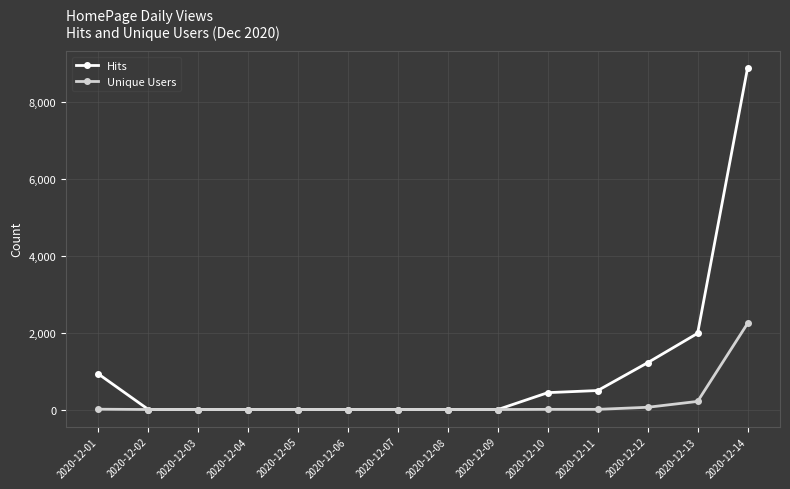

How many lines are shown in the chart?

2